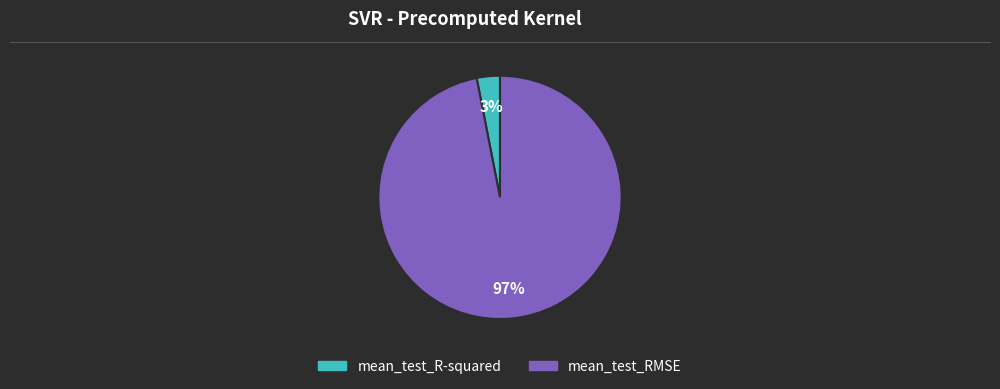

Rank the categories by value from highest to lowest.

mean_test_RMSE, mean_test_R-squared